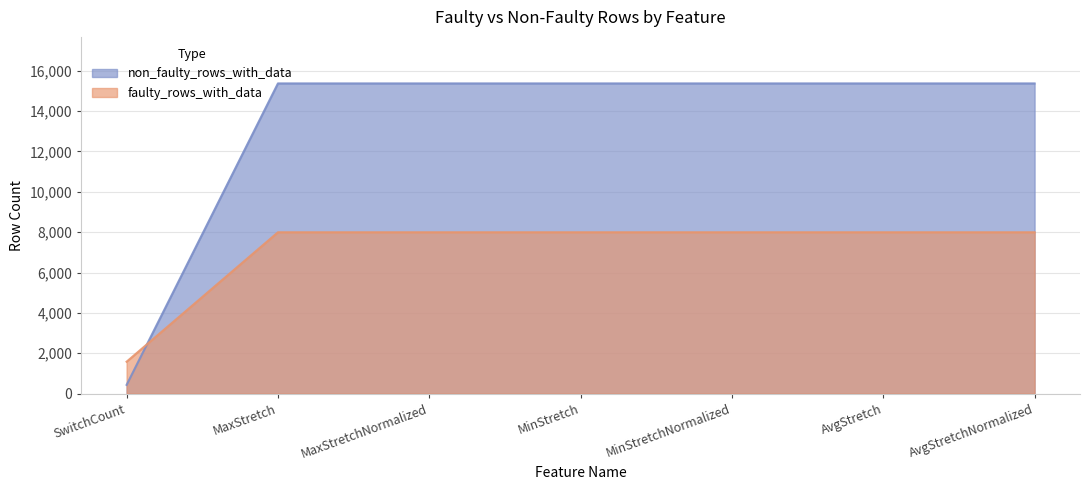

What is the difference between the maximum and minimum values in the faulty_rows_with_data series?

6413